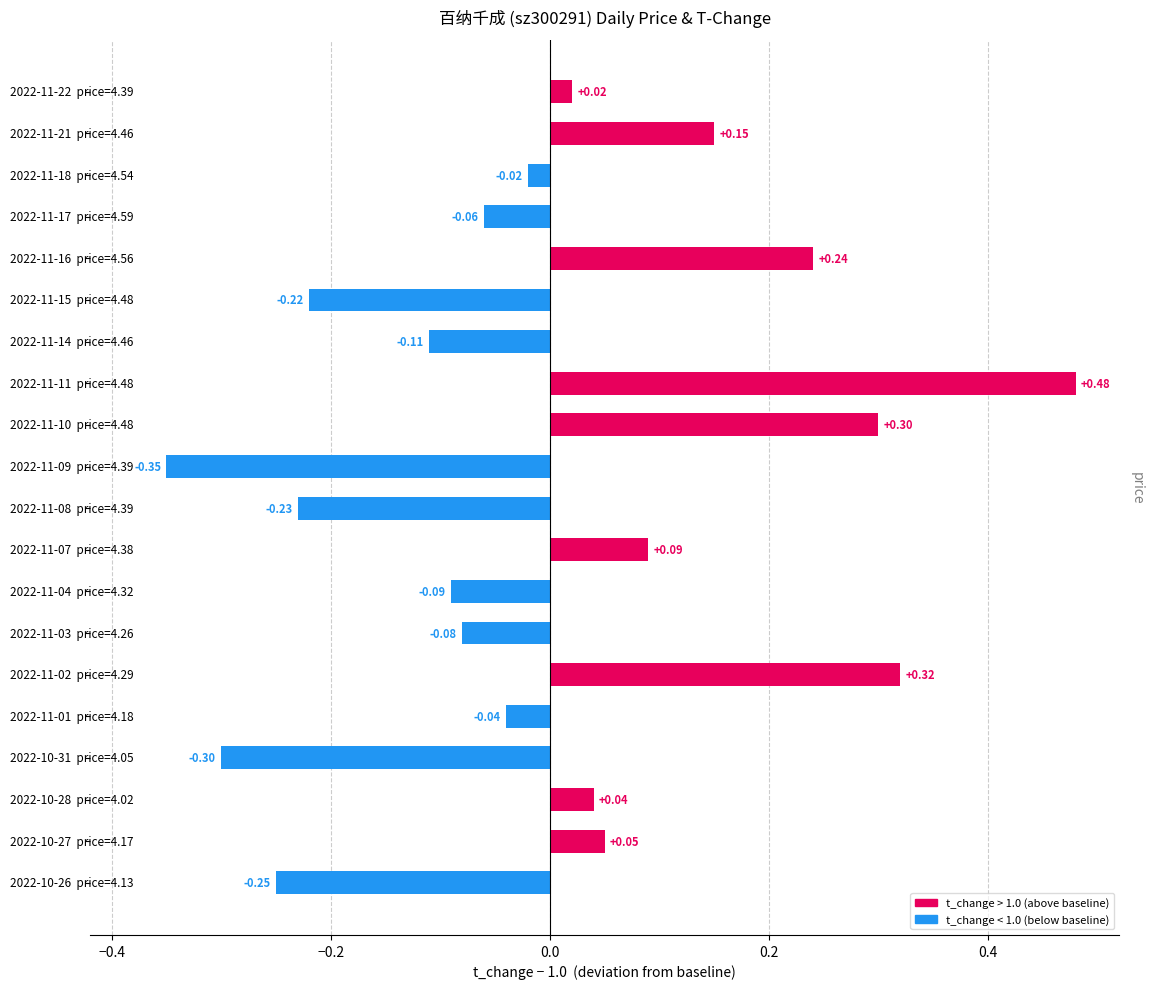

Does the chart contain any negative values?

Yes